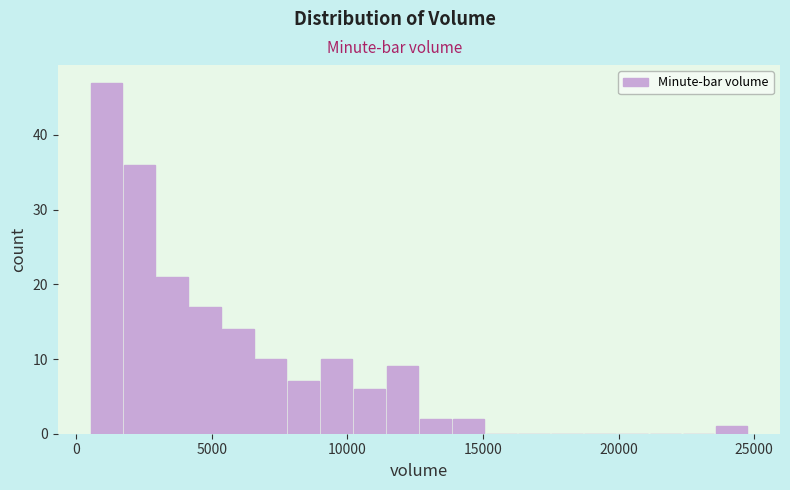

Read against the x-axis, roughly where is the centre of the tallest bar?

1000